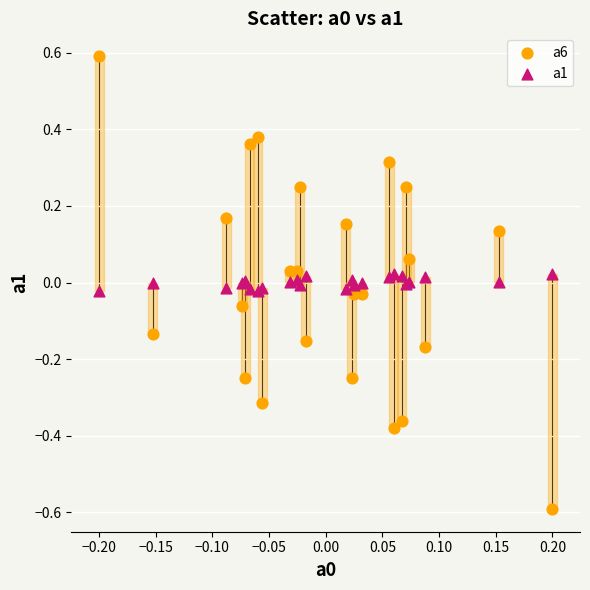

Which series has the largest Y range (max minus min)?

a6